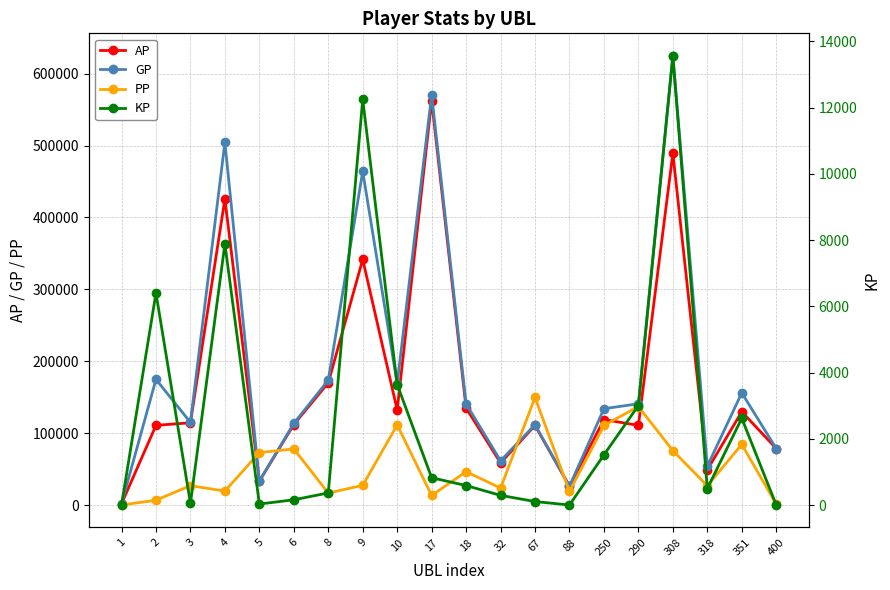

True or false: KP and PP cross at least once.

False